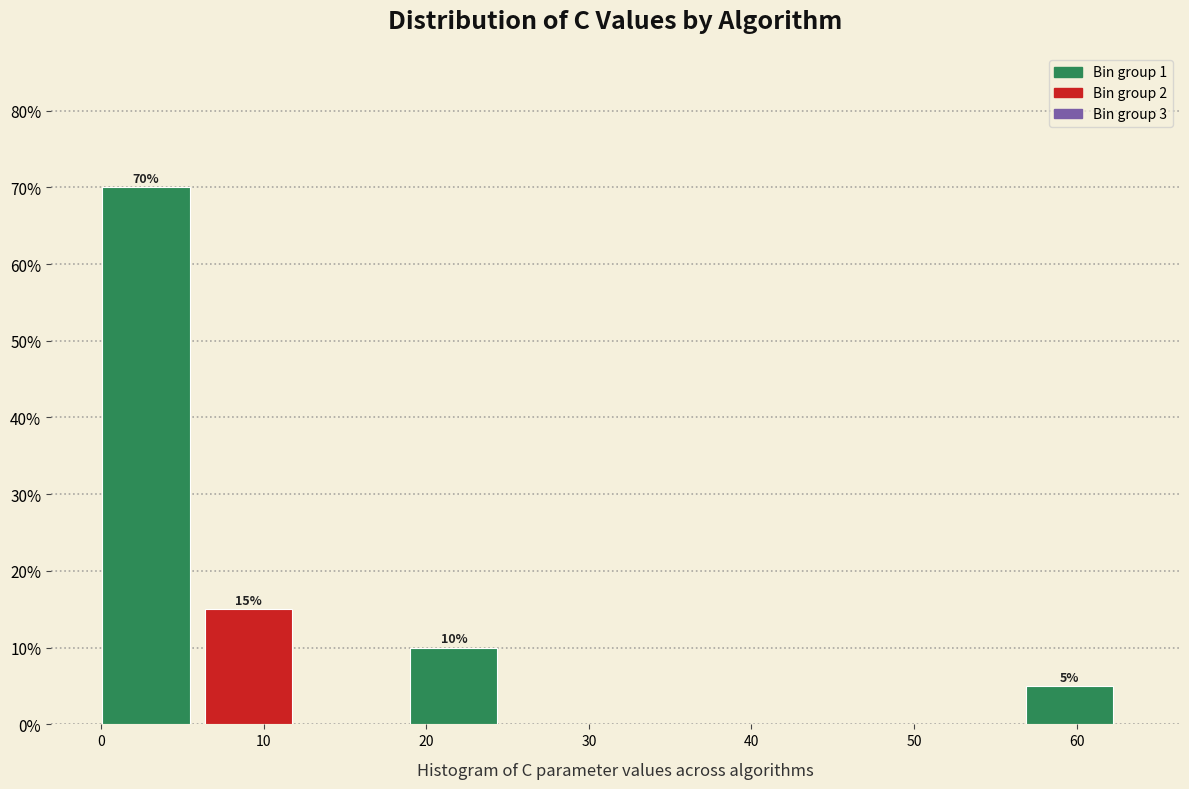

Which range on the x-axis has the tallest bar?

0 to 6